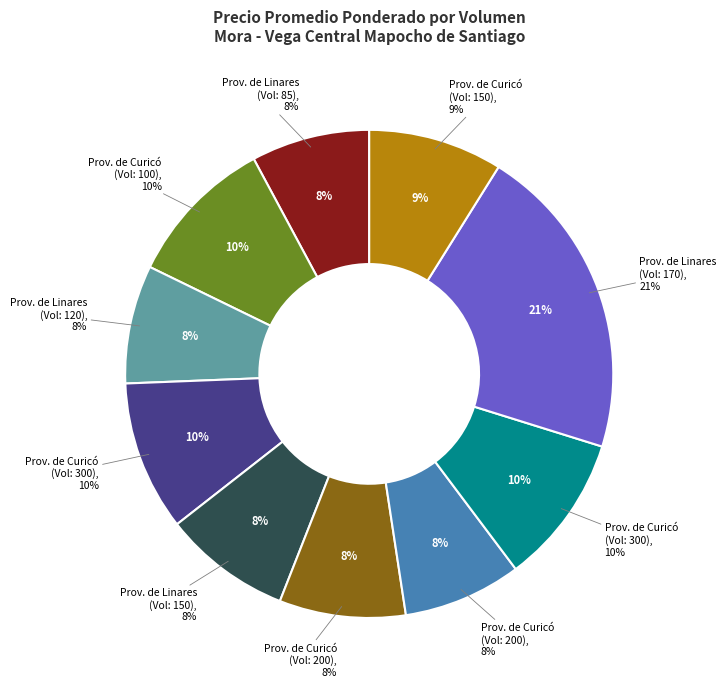

The 85 slice represents 21% of the pie. True or false?

False